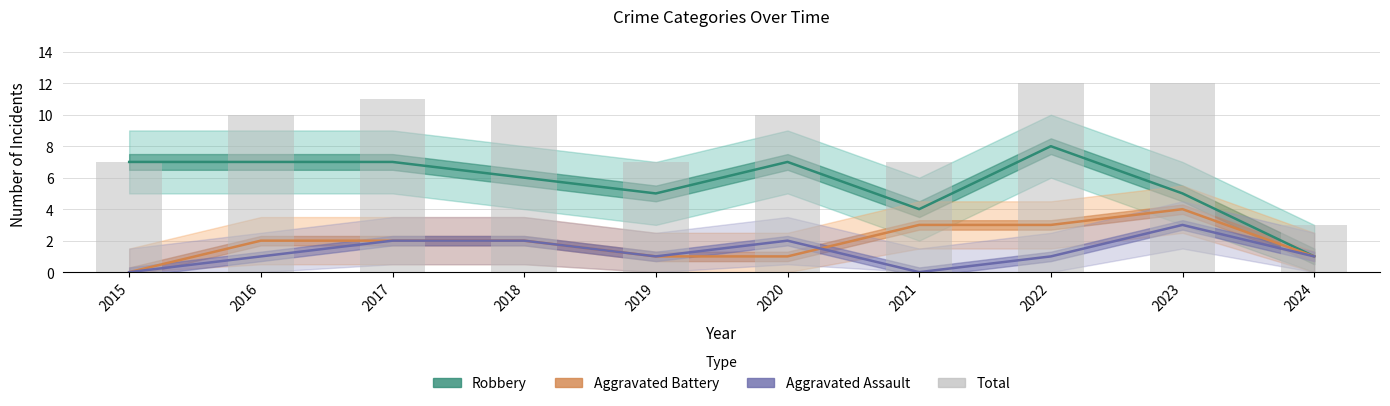

At how many categories does at least one series exceed 1?

10